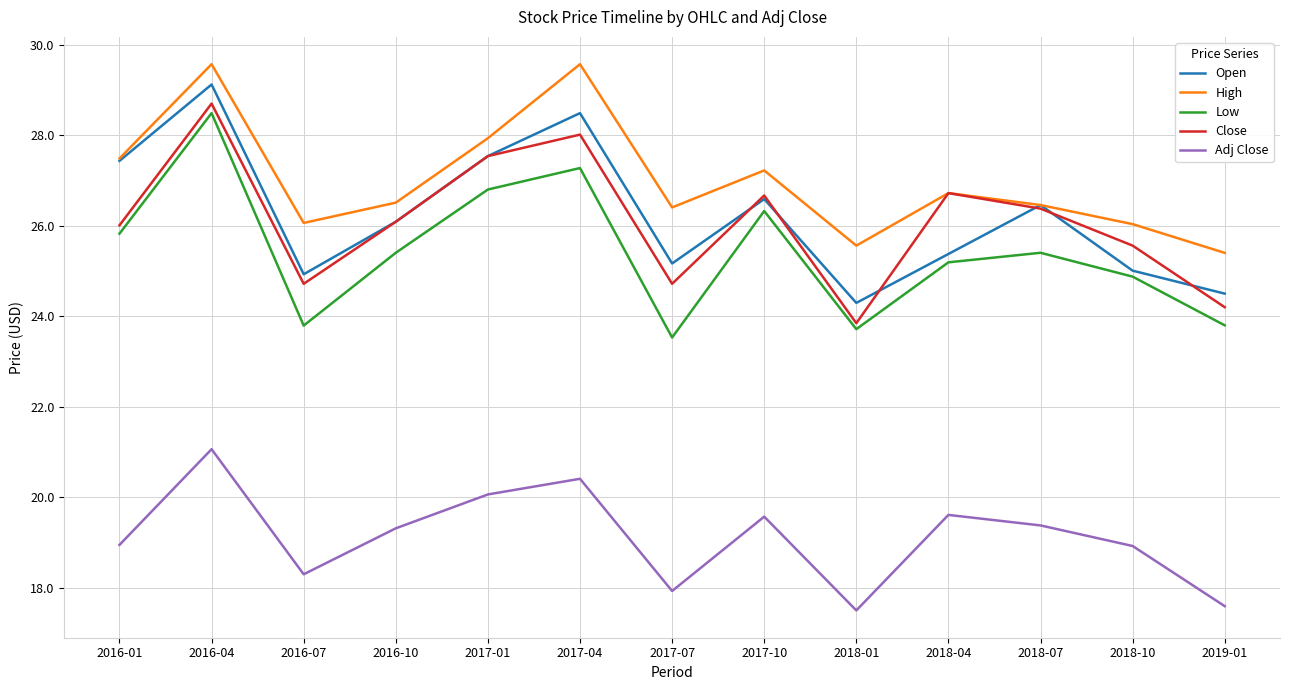

What position from the right is 2016-01?

13